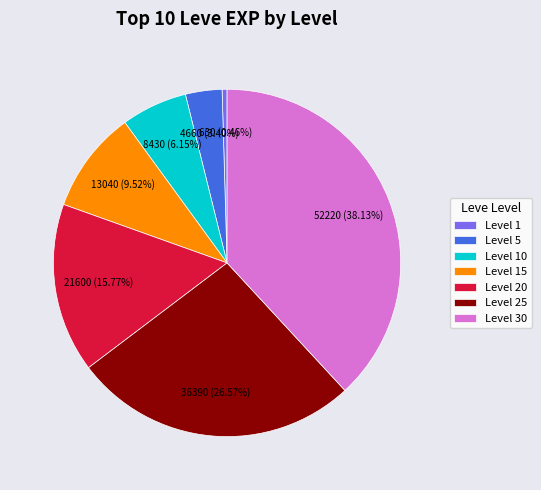

What is the ratio of the value at Level 25 to the value at Level 5?

7.8